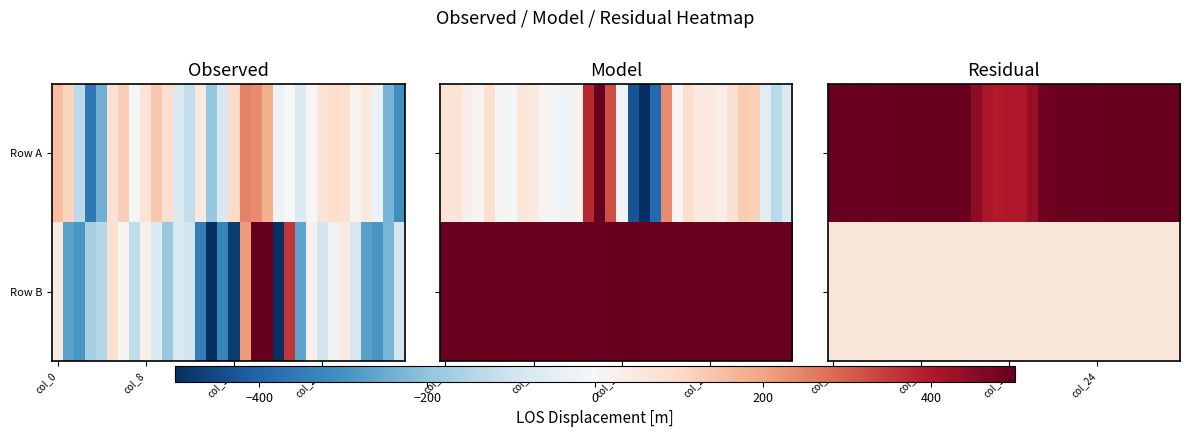

List the series in order of their overall mean, lowest first.

Row B, Row A